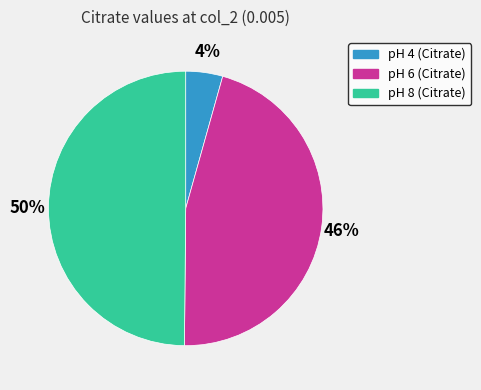

How many slices are in this pie chart?

3